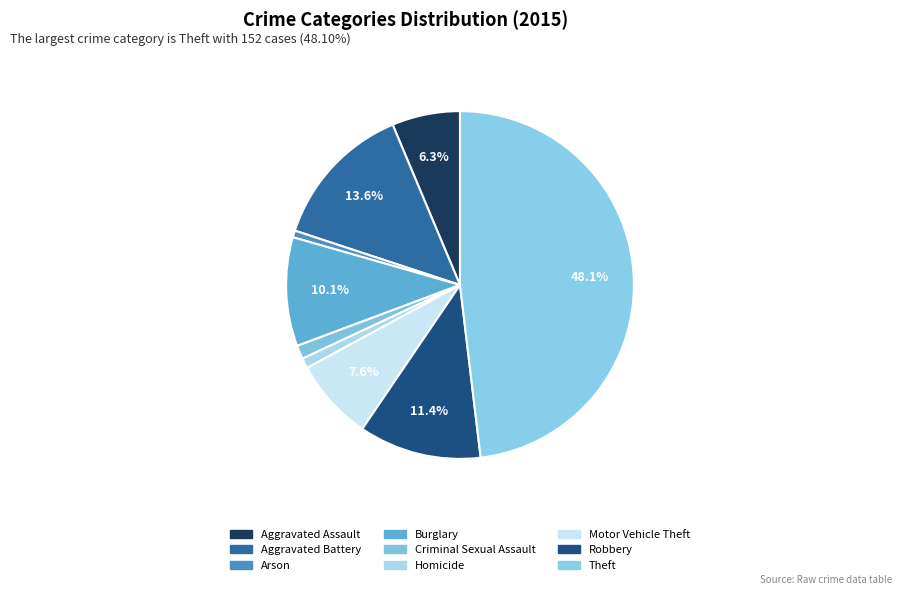

To the nearest percent, what percentage of the pie is Aggravated Assault?

6%